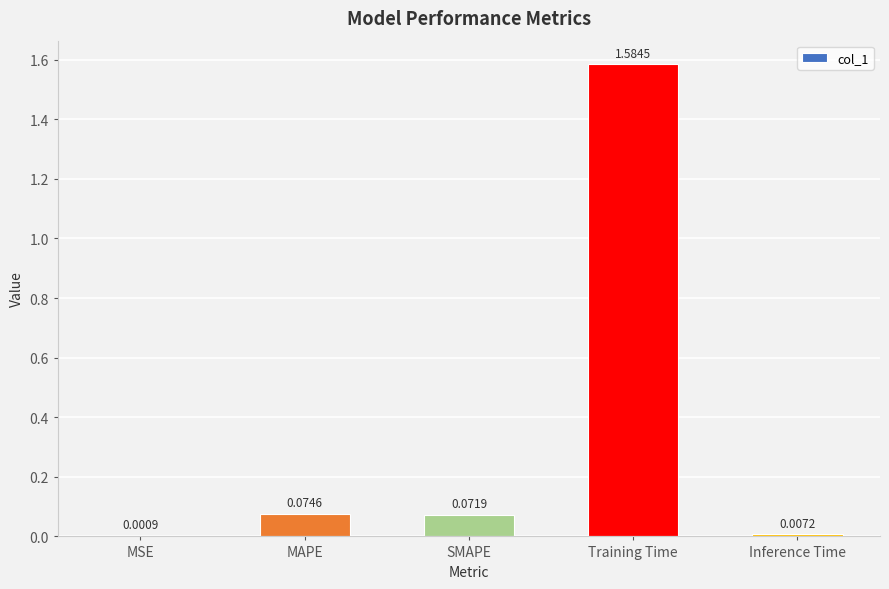

Where is the data nearest to the value 0?

MSE